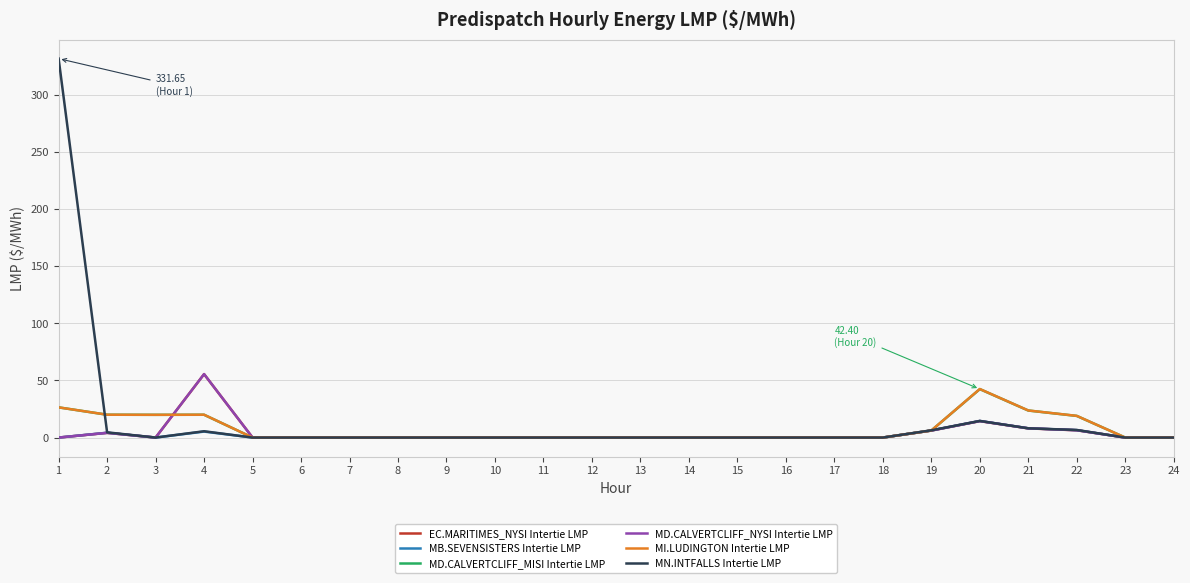

True or false: MI.LUDINGTON Intertie LMP has a value of 25.9 at 24.

False